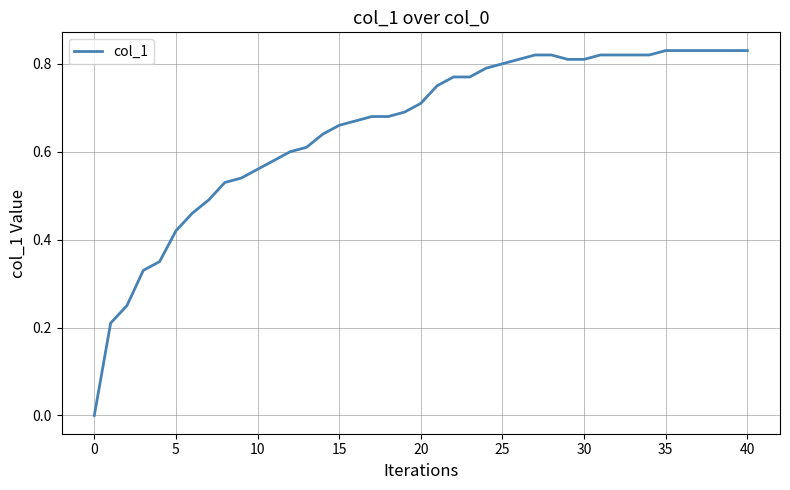

Does the chart have visible grid lines?

Yes